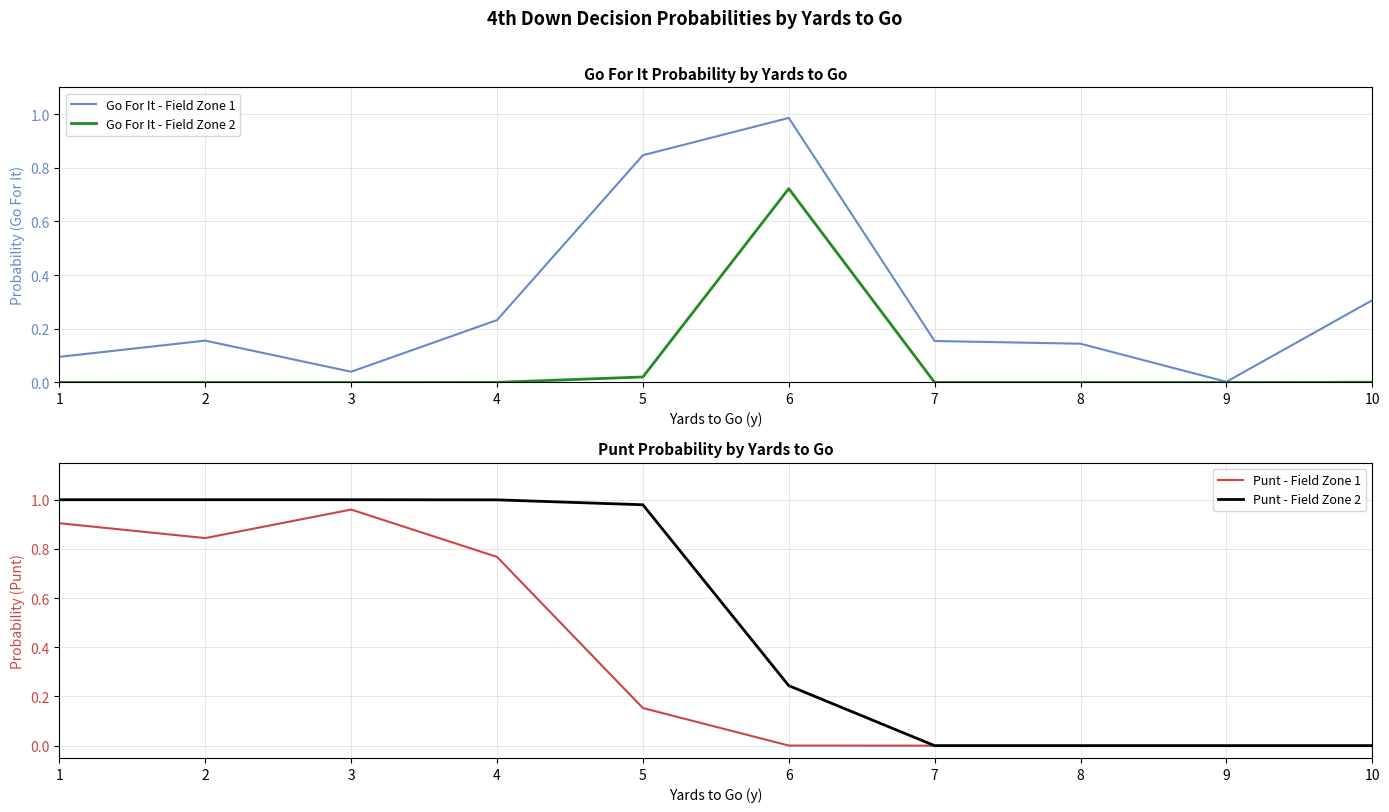

What is the difference between the second highest and second lowest values in the Go For It - Field Zone 1 series?

0.8